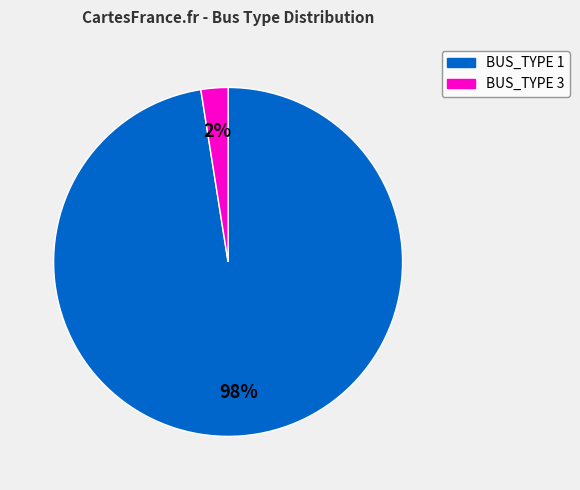

True or false: BUS_TYPE 3 accounts for 2% of the total.

True